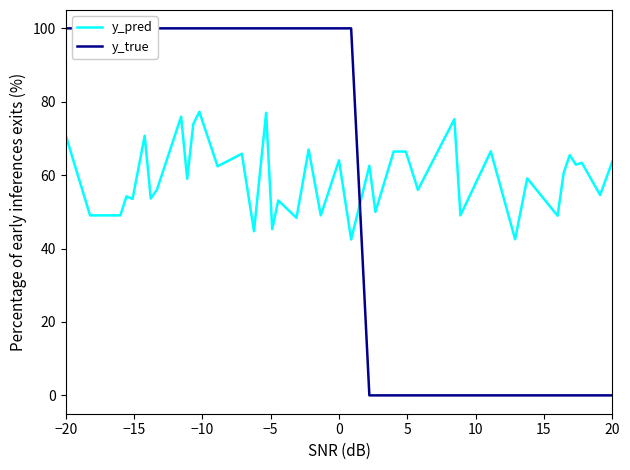

The y_pred series shows 70.8 at −20. True or false?

True